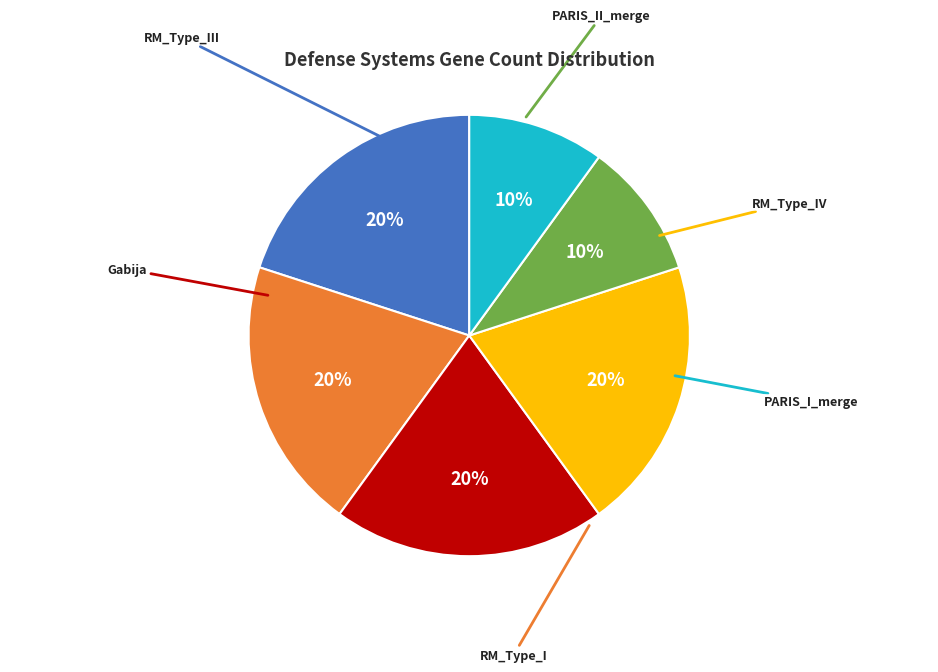

To the nearest percent, what is the difference between the largest and smallest slice percentages?

10%